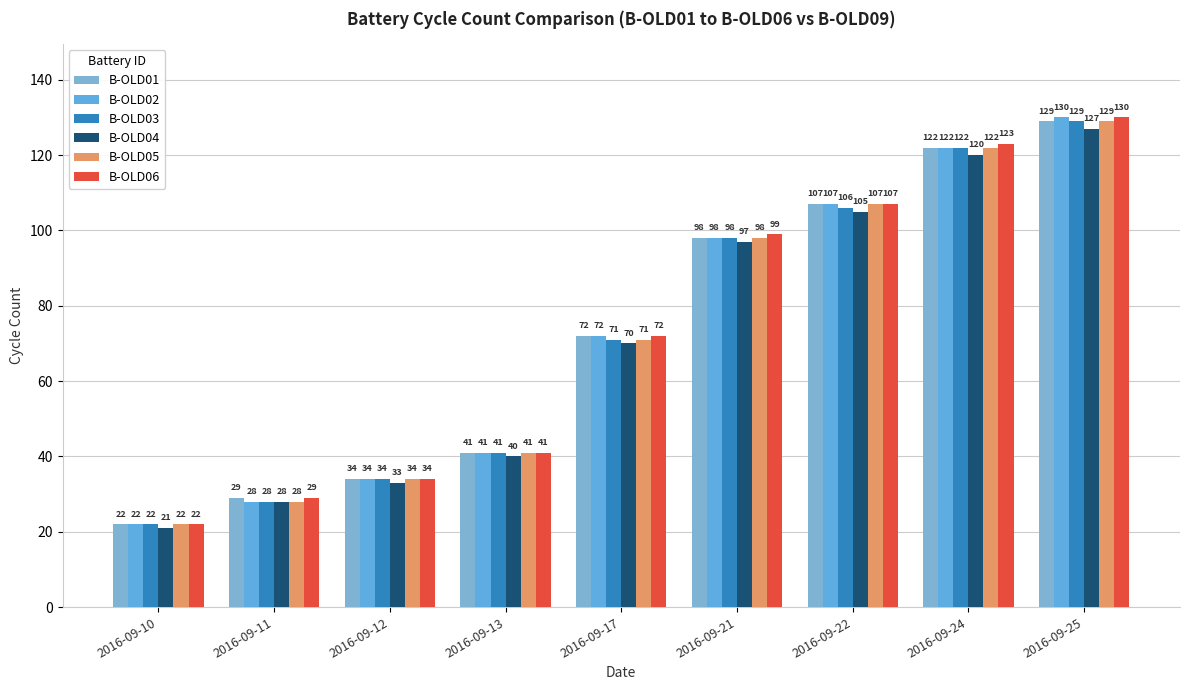

Count the number of data series in this chart.

6